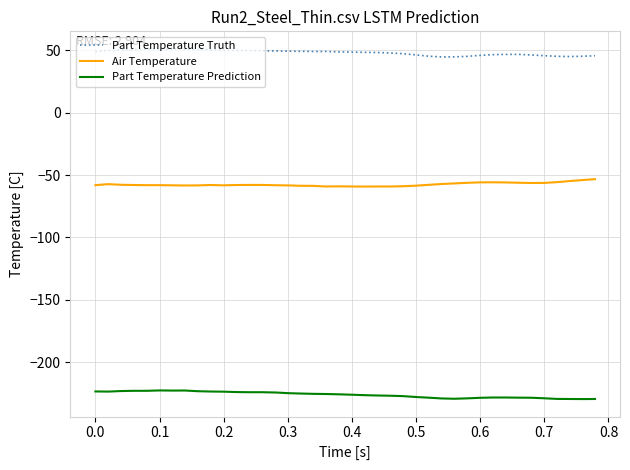

True or false: Part Temperature Prediction and Air Temperature cross at least once.

False